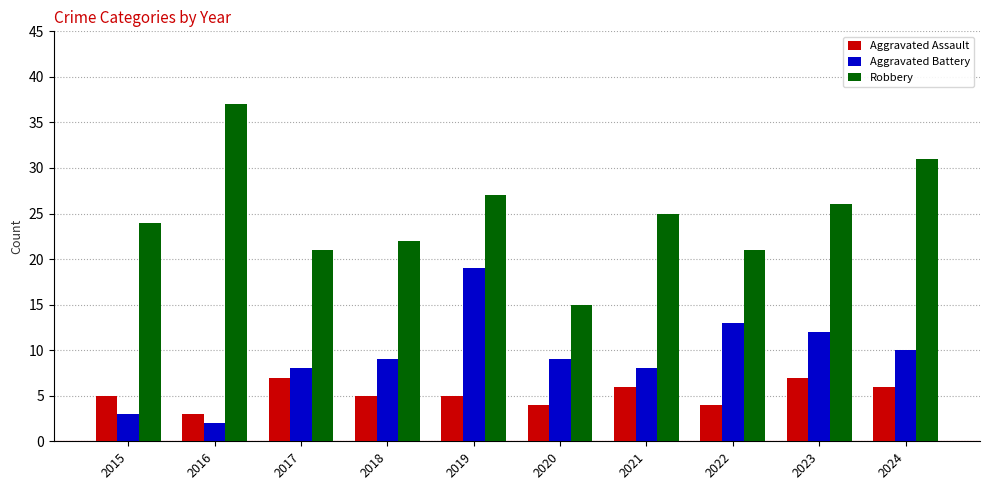

Does the chart contain any negative values?

No